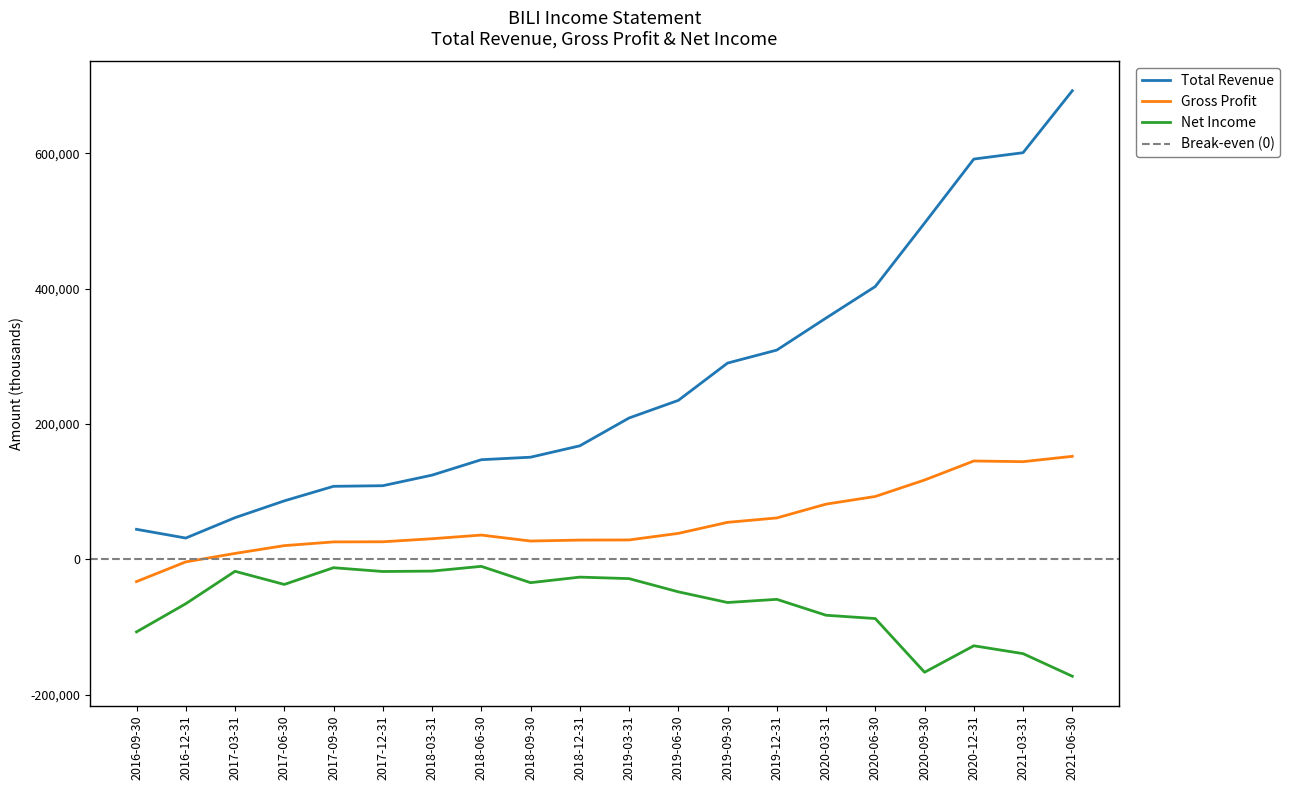

What is the average value of the Net Income series?

-65930